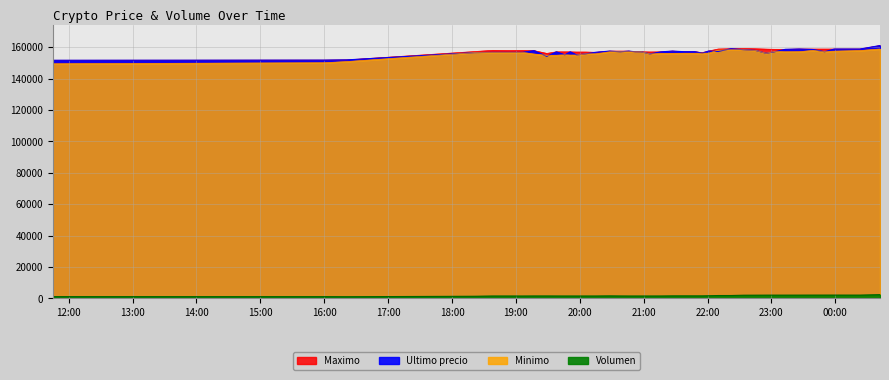

List the series in order of their peak value, highest first.

Ultimo precio, Maximo, Minimo, Volumen